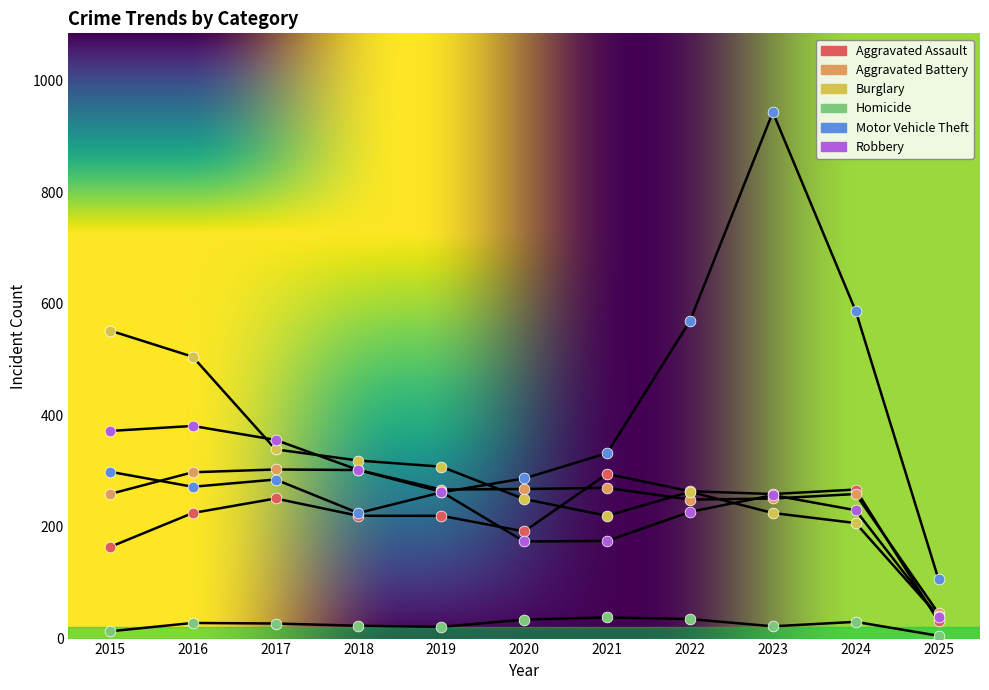

At which category is the sum across all series the highest?

2023